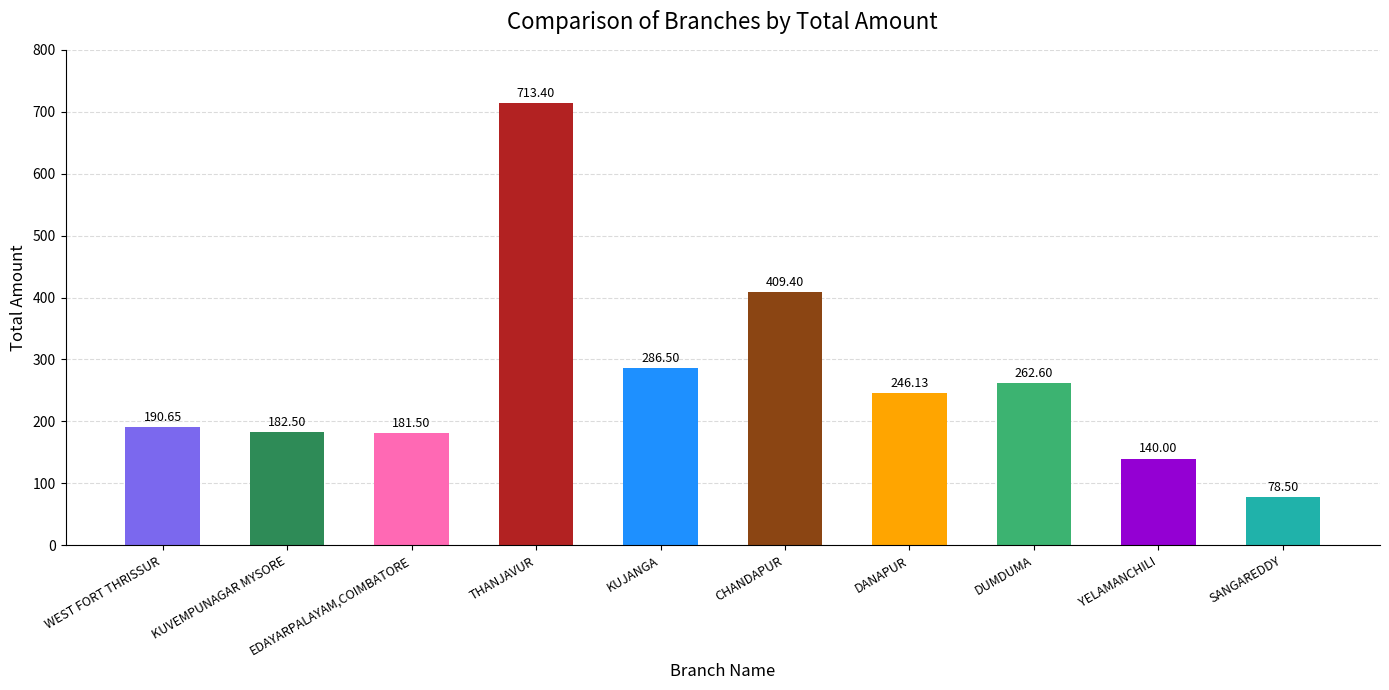

Rank the categories by value from lowest to highest.

SANGAREDDY, YELAMANCHILI, EDAYARPALAYAM,COIMBATORE, KUVEMPUNAGAR MYSORE, WEST FORT THRISSUR, DANAPUR, DUMDUMA, KUJANGA, CHANDAPUR, THANJAVUR